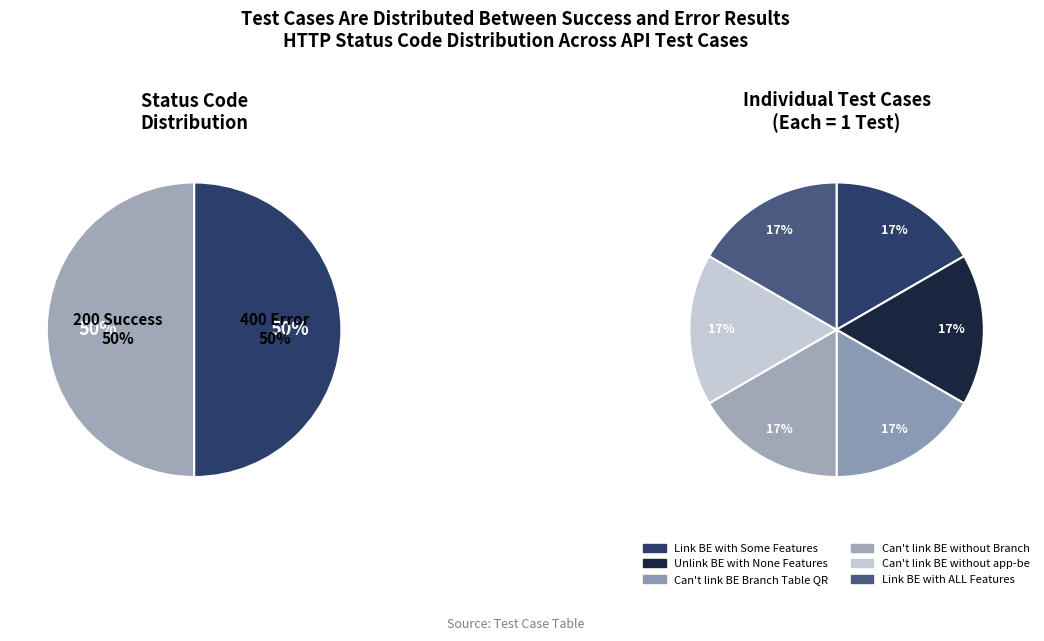

Is it true that Unlink BE with
None Features is 23% of the pie?

False